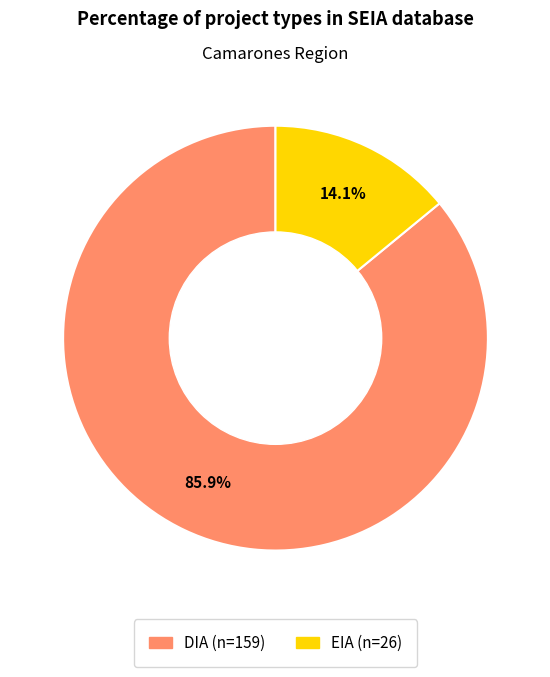

Does any single category account for the majority?

Yes